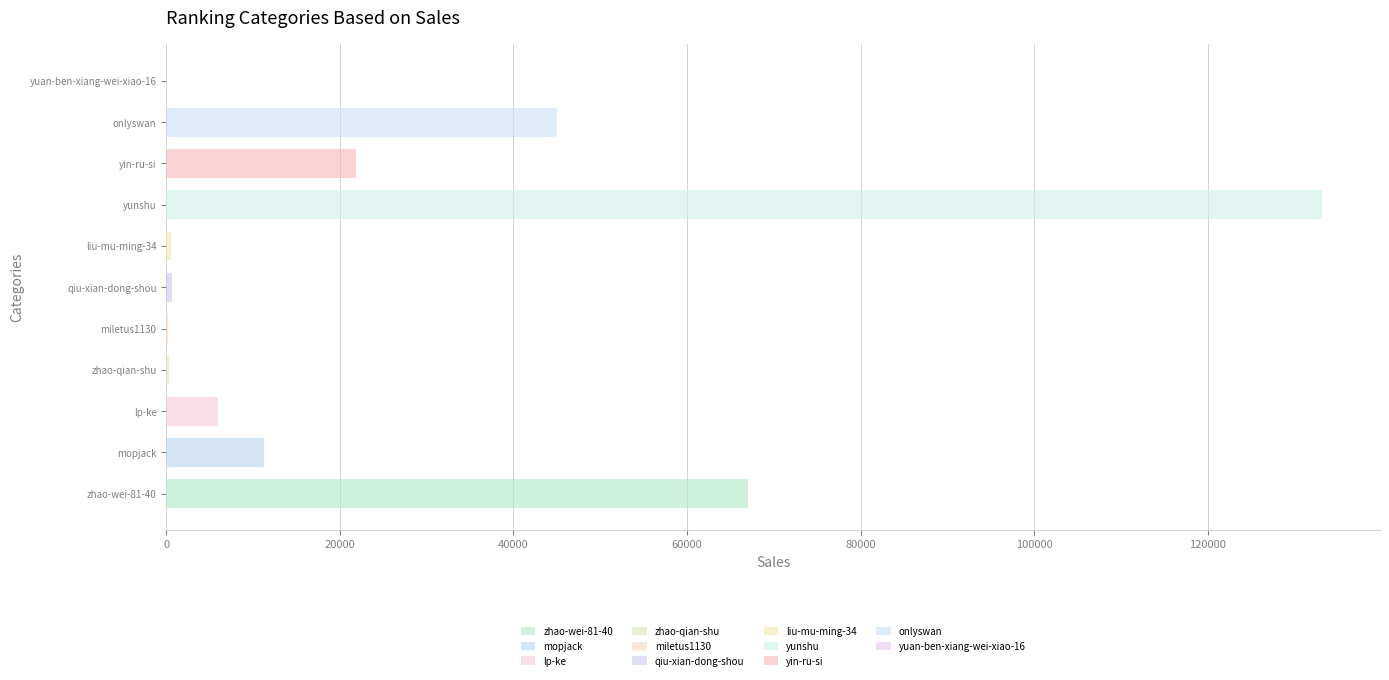

Where is the data nearest to the value 66619?

zhao-wei-81-40